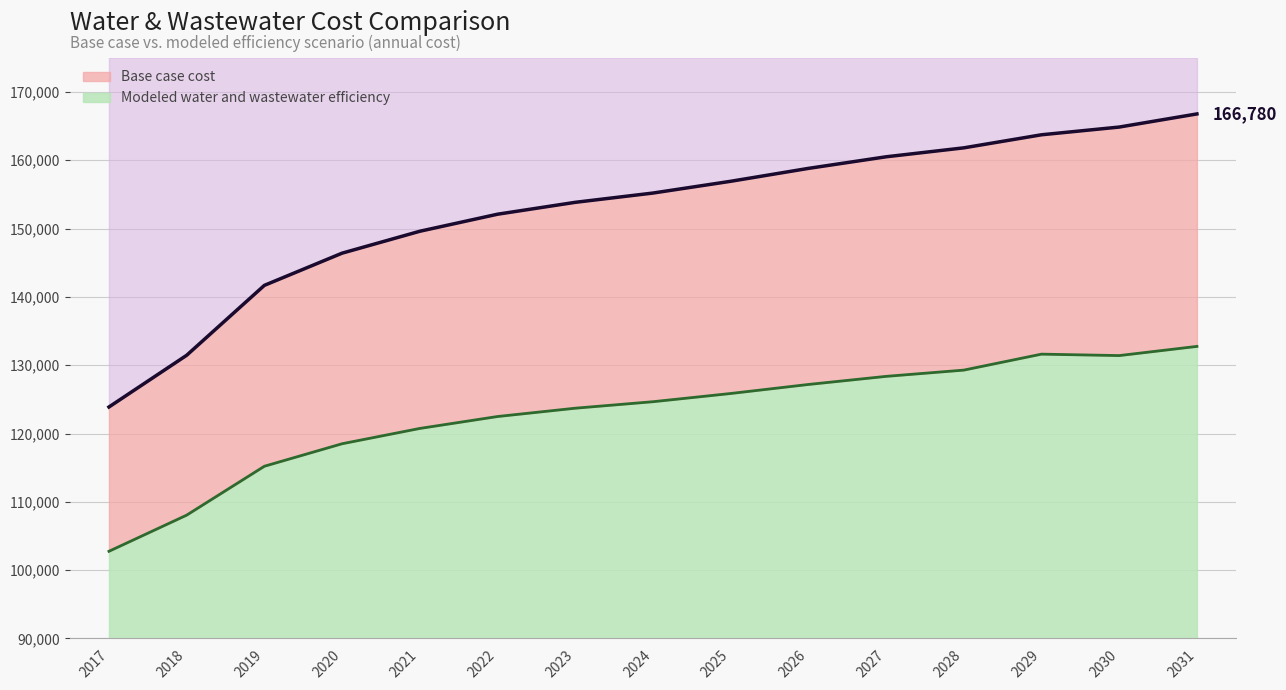

Rank the series by their average value, from highest to lowest.

Base case cost, Modeled water and wastewater efficiency